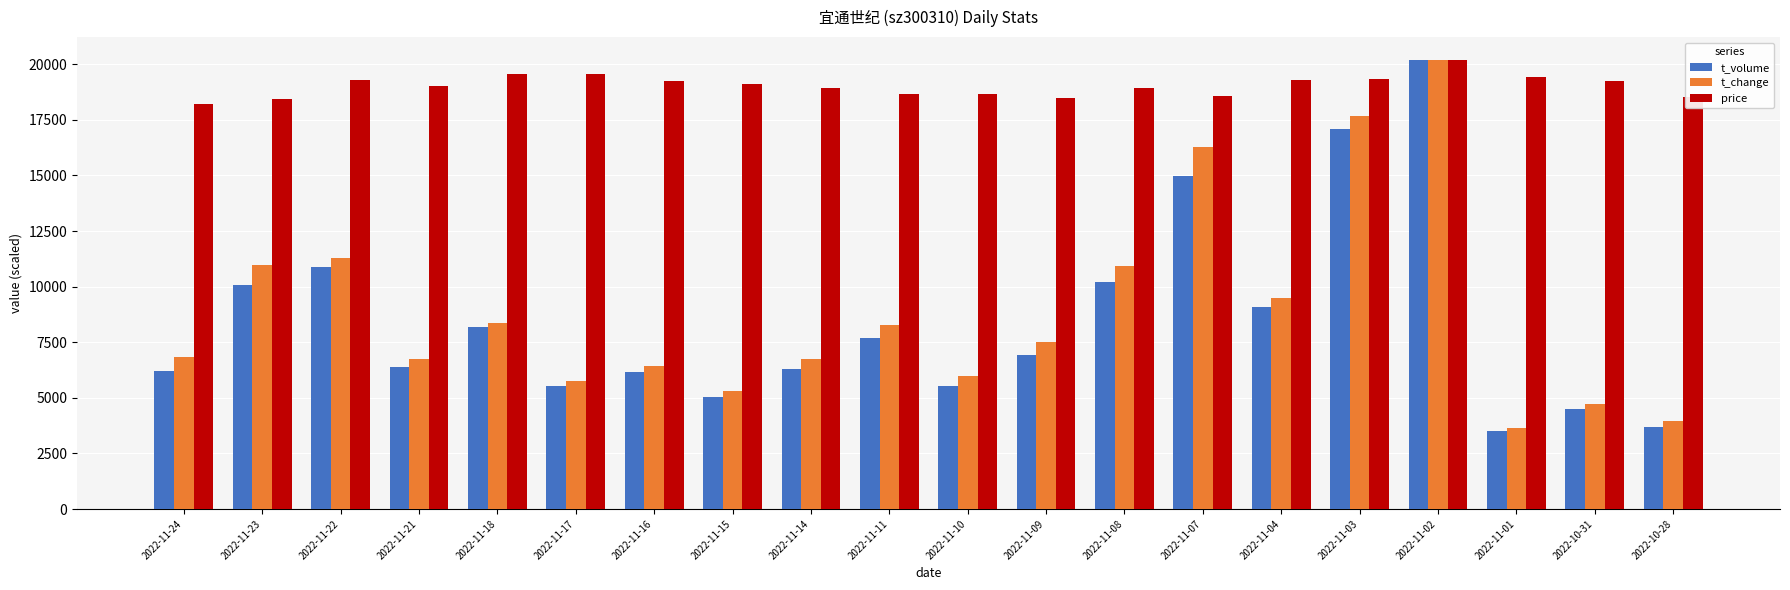

What is the sum of all t_change values?

177053.7